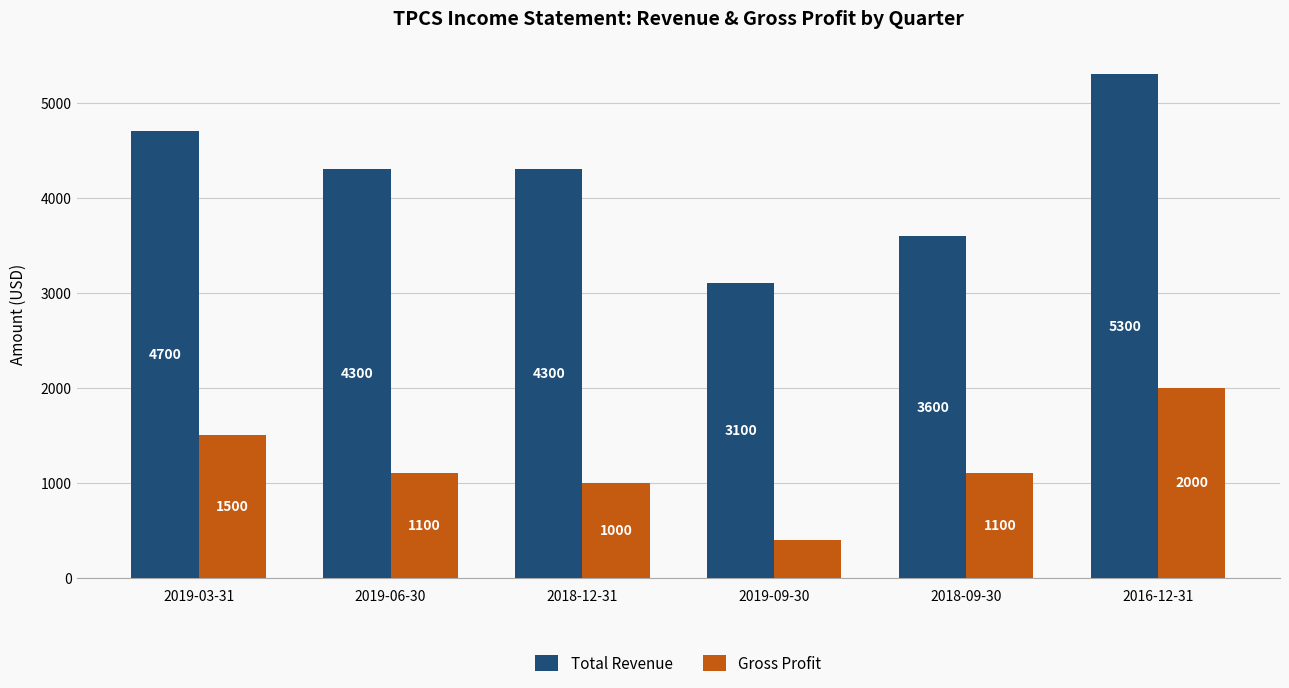

At 2019-03-31, list the series in order from largest to smallest.

Total Revenue, Gross Profit